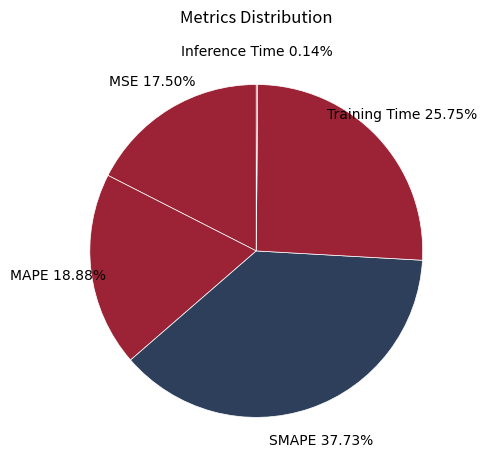

Which category has the biggest portion of the pie?

SMAPE